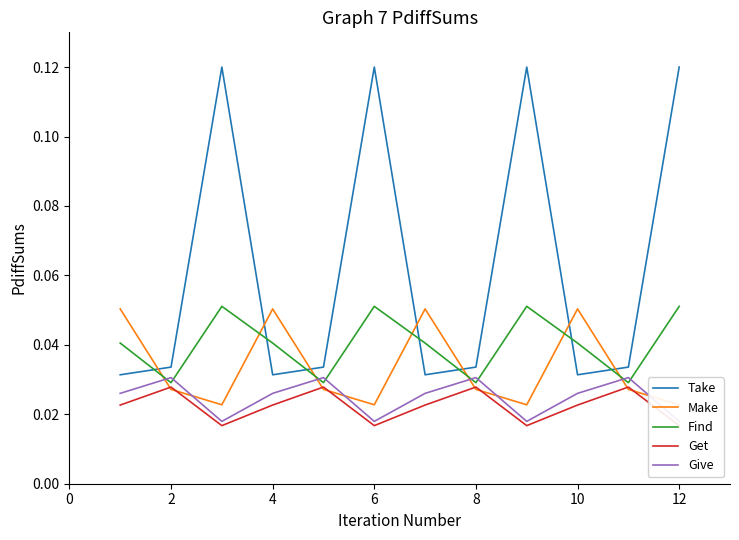

Which series ends up on top after the final intersection of Take and Find?

Take